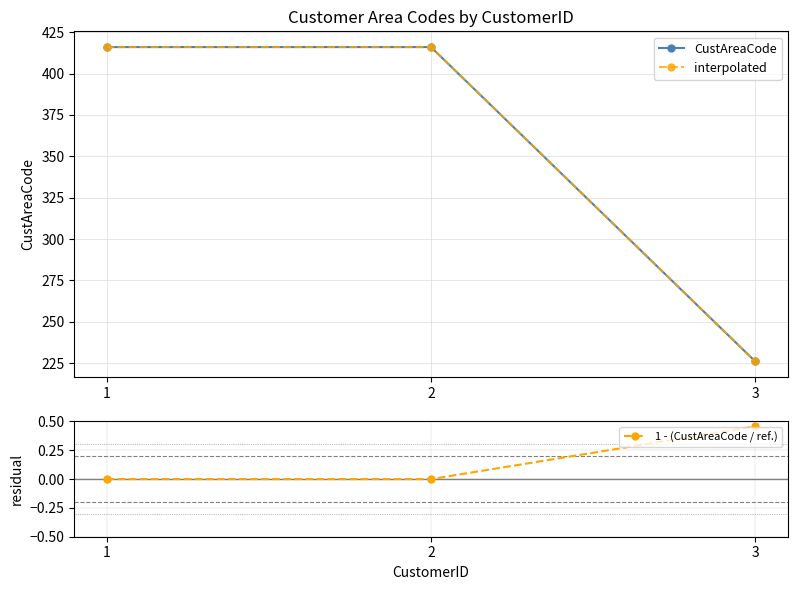

Reading left to right, list all the values displayed in this chart.

CustAreaCode: 1=416.0	2=416.0	3=226.0
interpolated: 1=416.0	2=416.0	3=226.0
1 - (CustAreaCode / ref.): 1=0.0	2=0.0	3=0.5